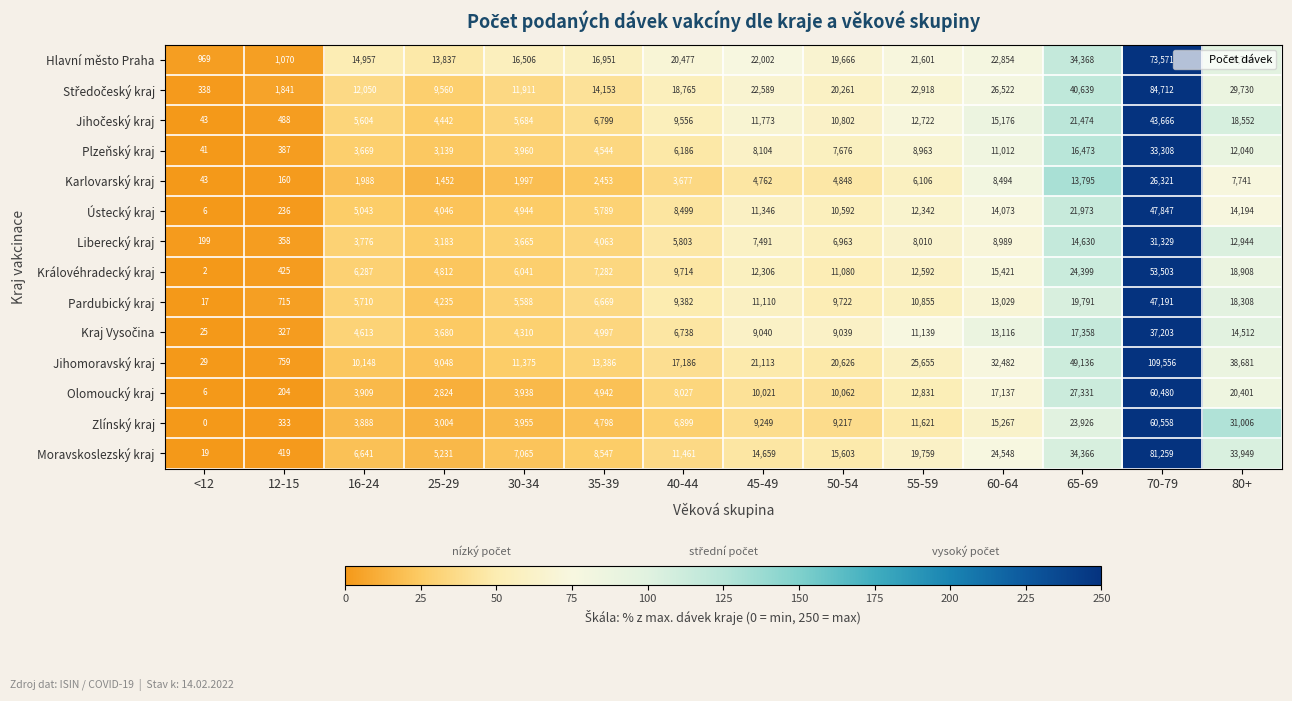

What is the sum of the Karlovarský kraj values at 16-24 and 70-79?

28309